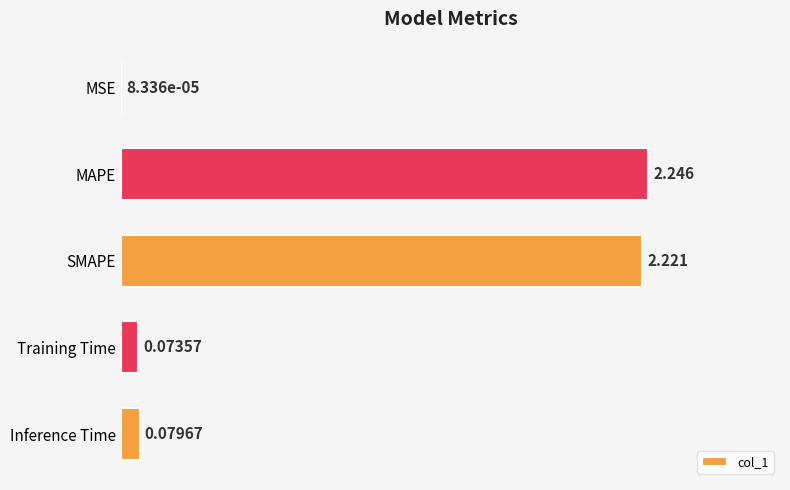

Between SMAPE and Training Time, which is larger?

SMAPE